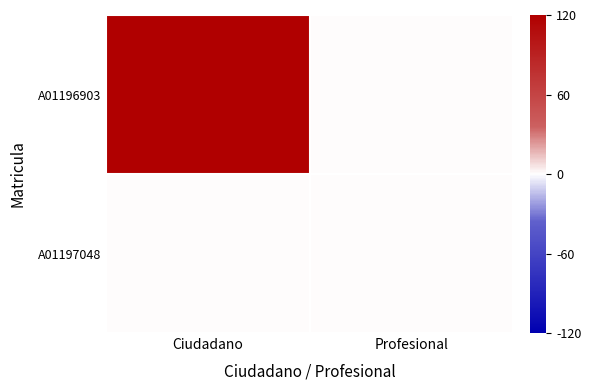

Between Ciudadano and Profesional, which series saw the biggest shift?

A01196903